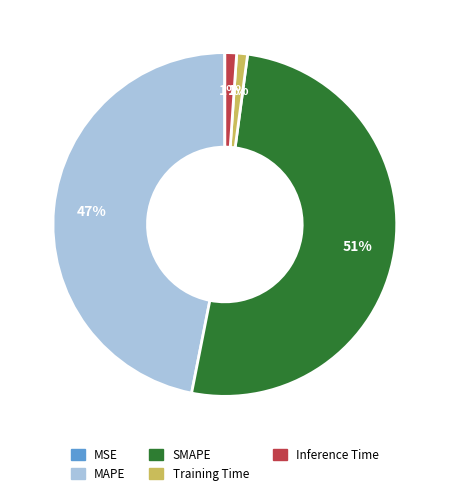

To the nearest percent, what is the average slice percentage?

20%